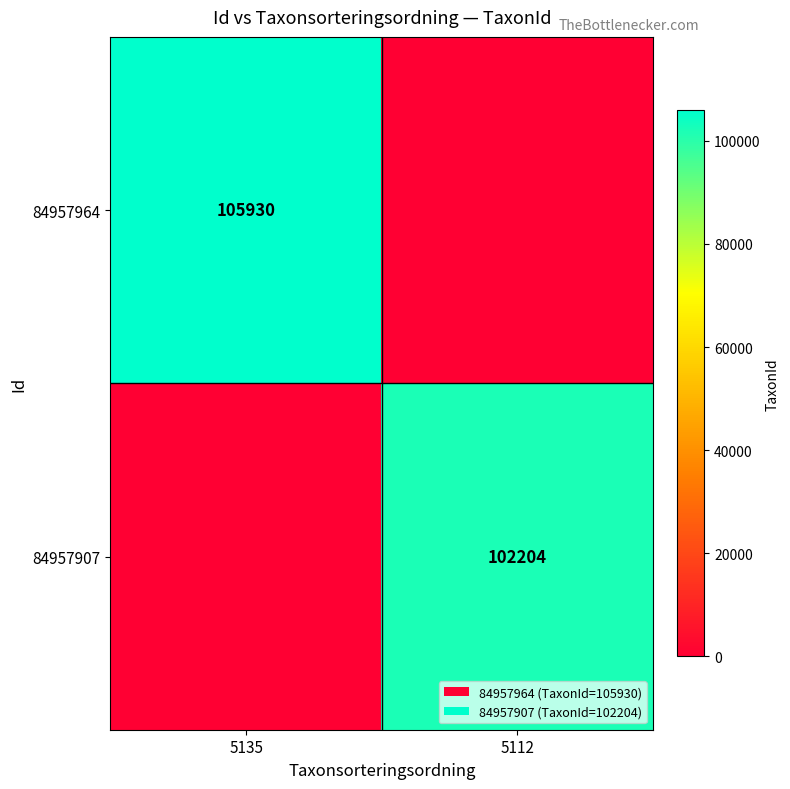

True or false: 84957907 has a value of 24659 at 5112.

False